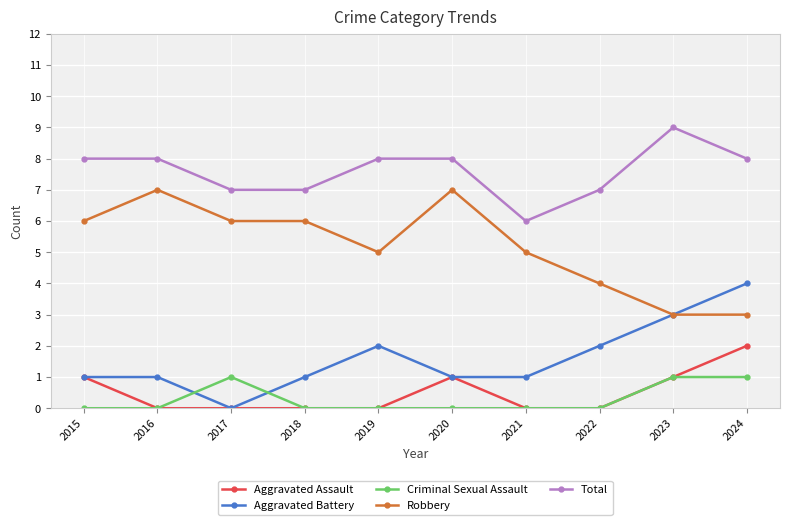

What is the difference between the maximum and minimum values in the Robbery series?

4